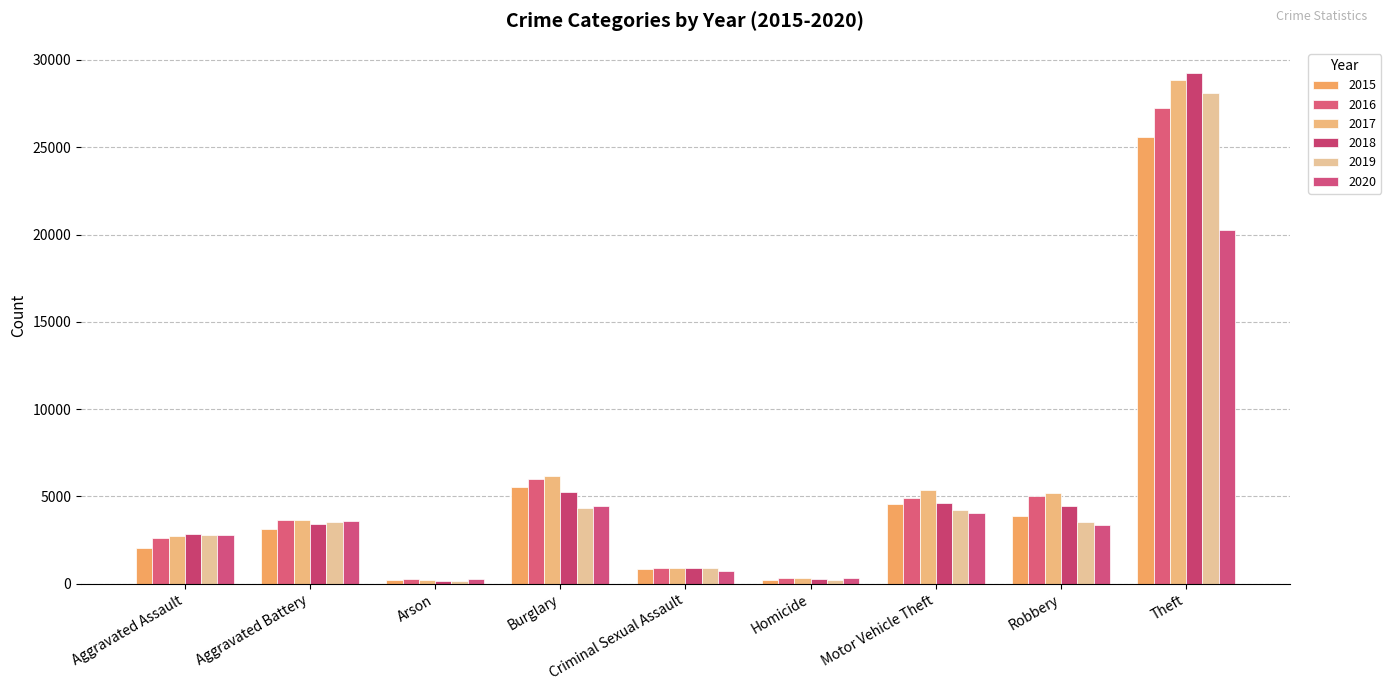

At which category is the sum across all series the highest?

Theft